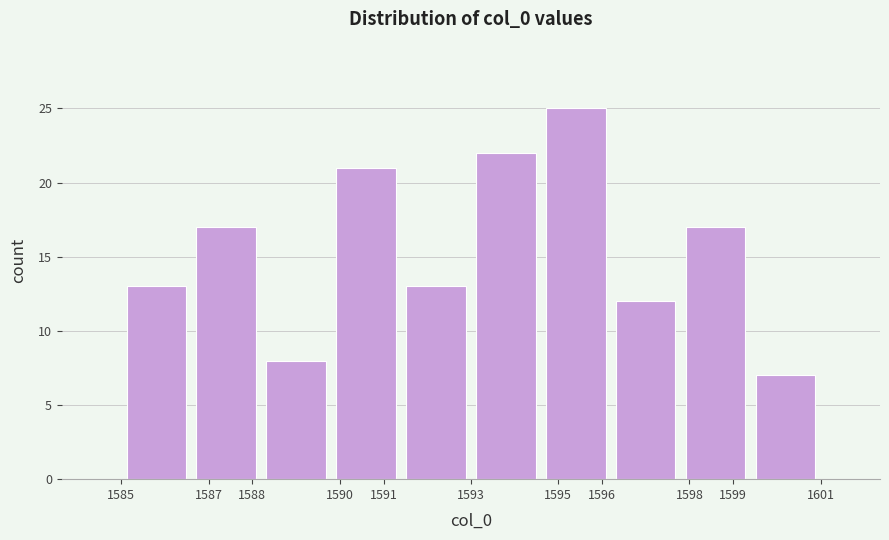

What is the height of the bar covering 1599.4 to 1601.0 on the x-axis? The values are not printed on the chart, so give them approximately, as read against the axis.

7